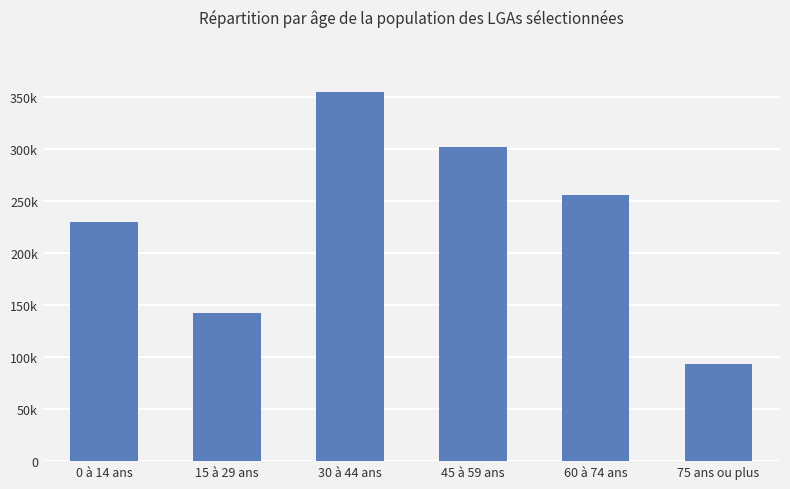

Reading left to right, extract all data points from this chart.

0 à 14 ans=229804	15 à 29 ans=142291	30 à 44 ans=354835	45 à 59 ans=302068	60 à 74 ans=255563	75 ans ou plus=93686